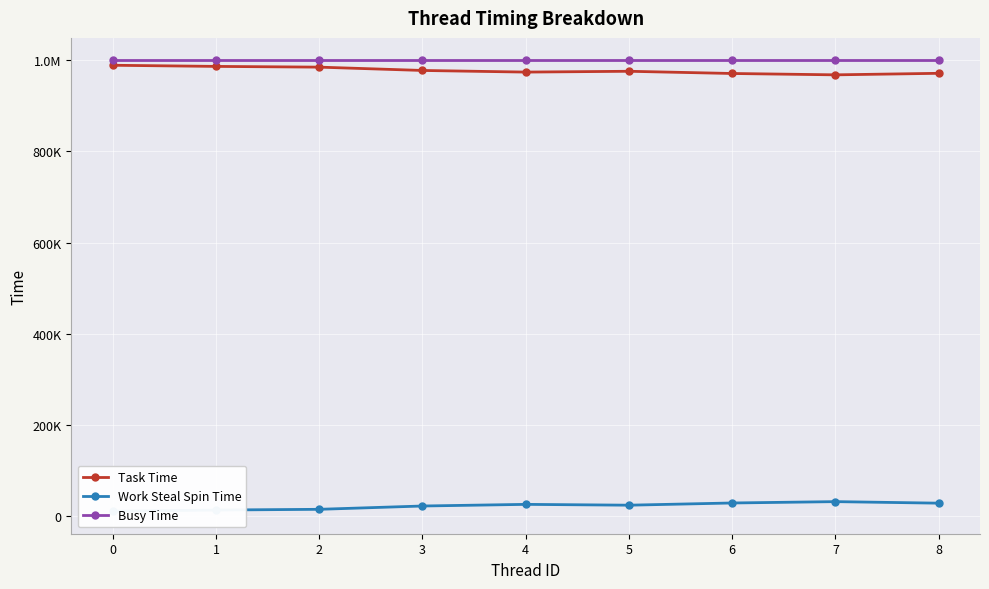

True or false: Busy Time and Work Steal Spin Time cross at least once.

False